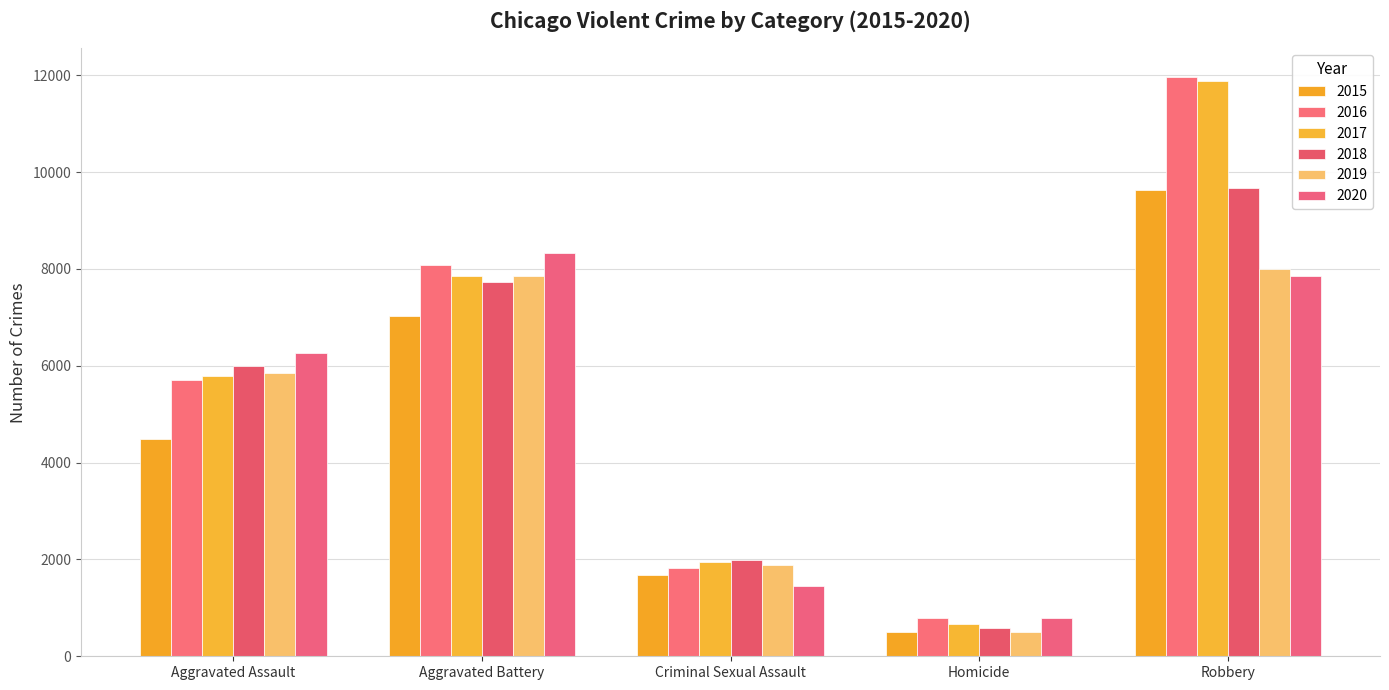

Between Aggravated Assault and Aggravated Battery, which is larger?

Aggravated Battery